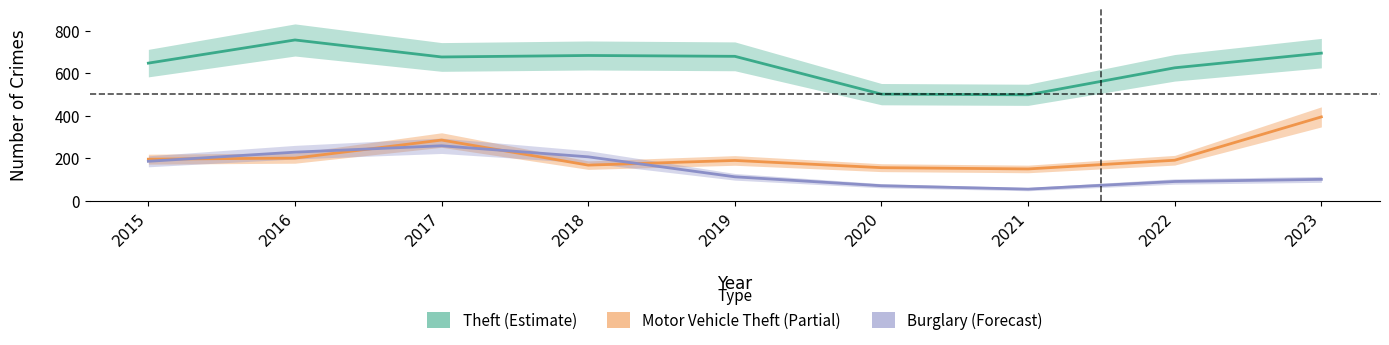

At which category does Burglary reach its first local valley?

2021